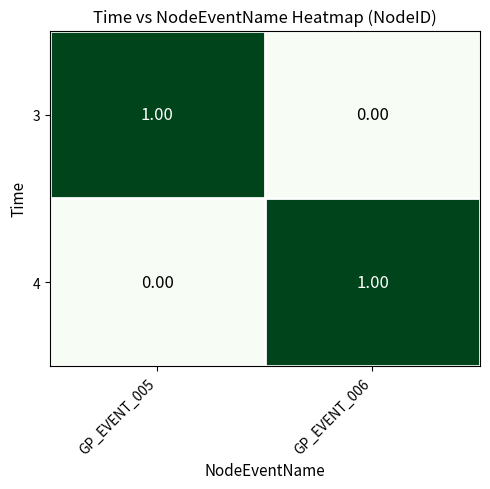

Is the value of 4 at GP_EVENT_006 greater than the value of 3 at GP_EVENT_006?

Yes